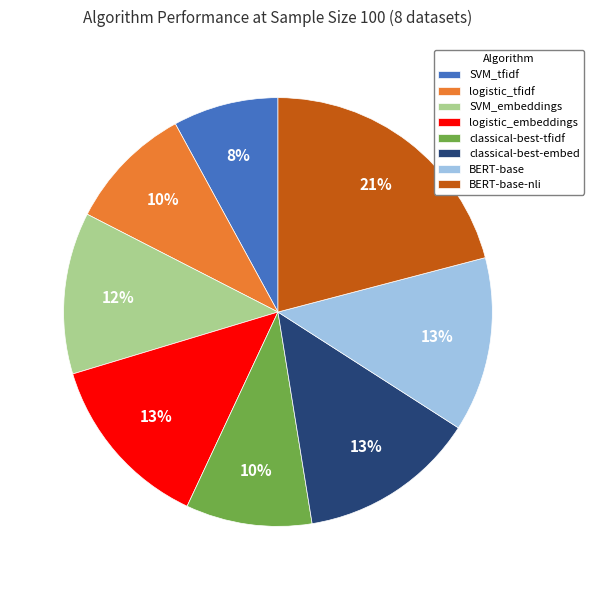

What percentage is the BERT-base slice, to the nearest percent?

13%